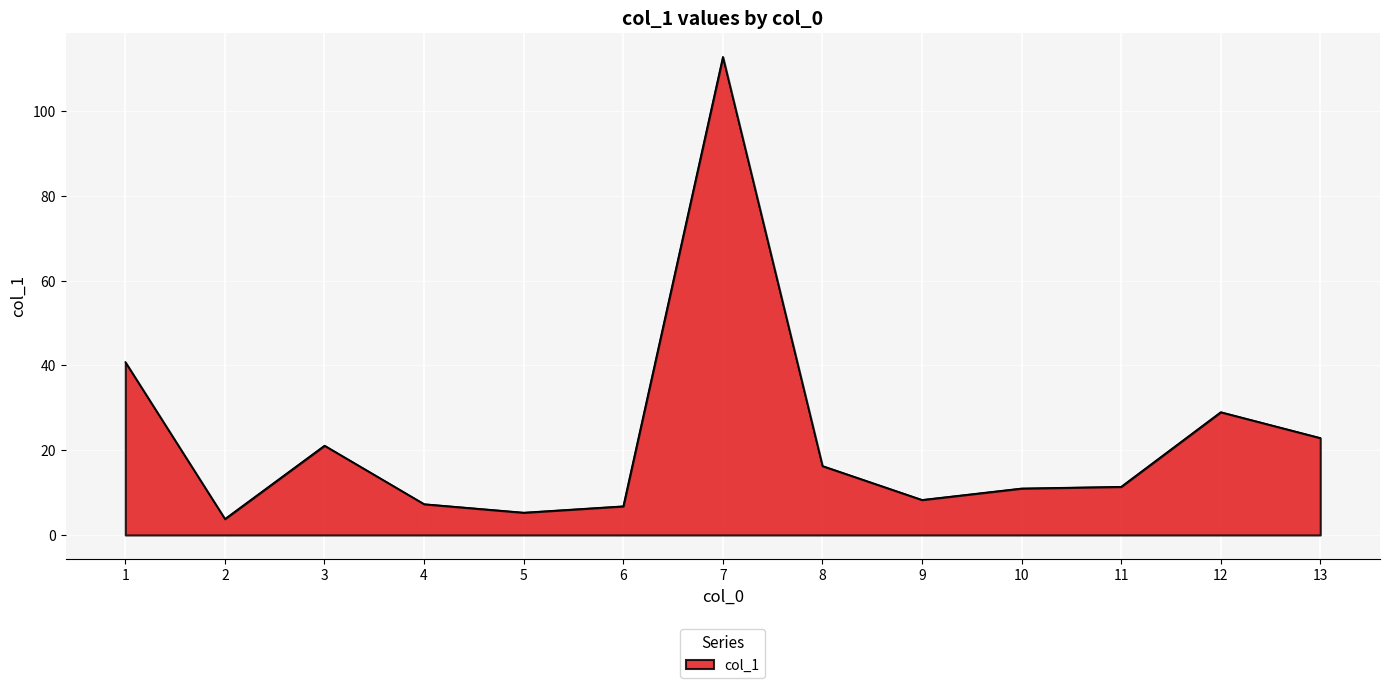

True or false: the data has more than 0 interior local peaks.

True